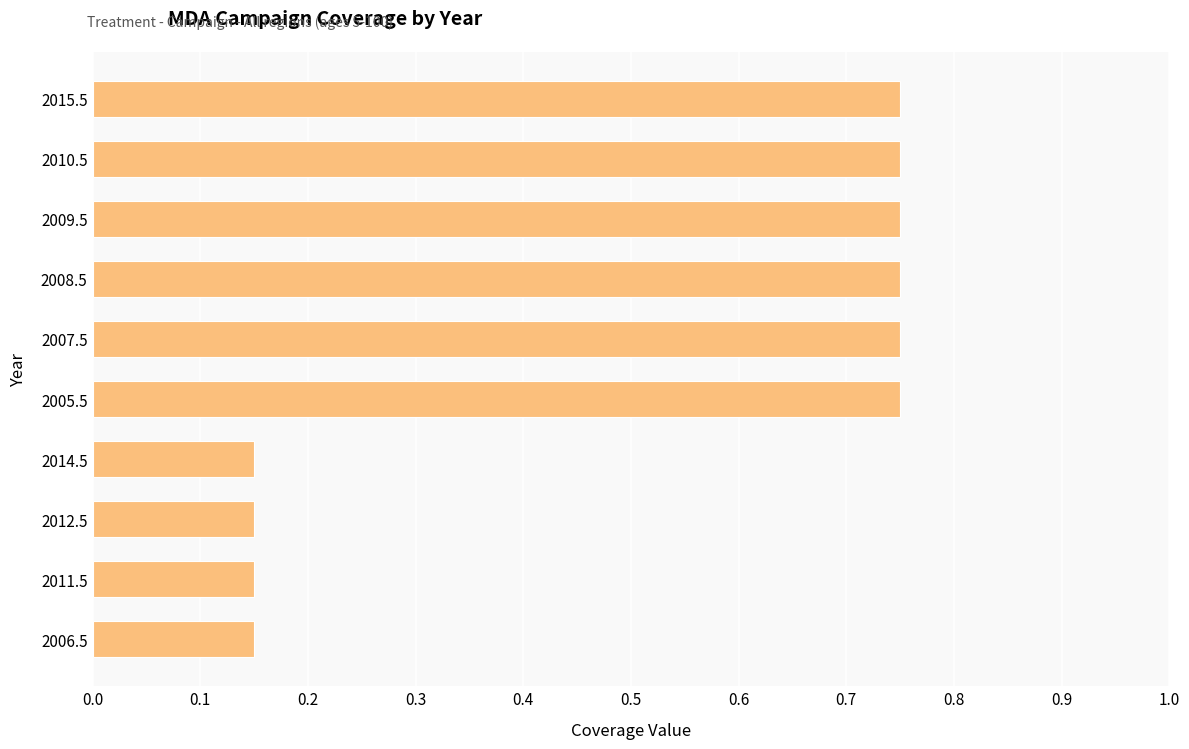

What is the difference between the maximum and minimum values?

0.6